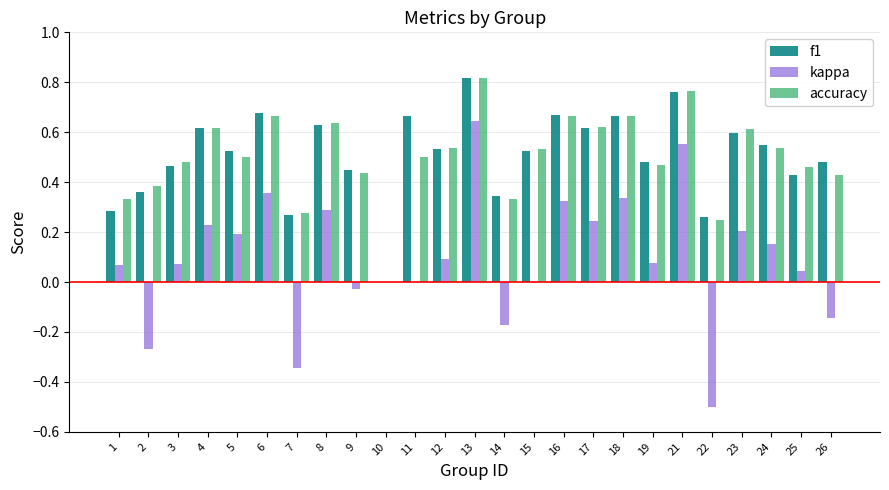

The value of f1 at 13 is 0.8. True or false?

True